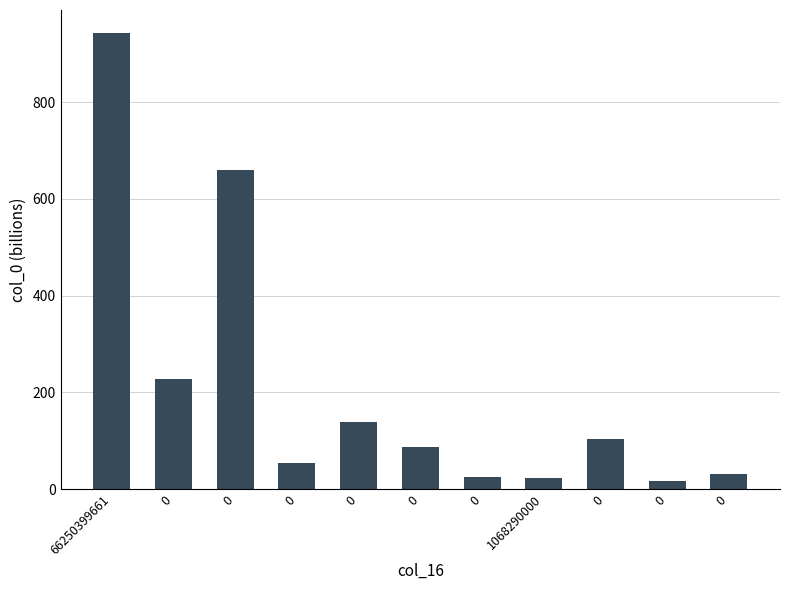

How many data points are less than 87?

5